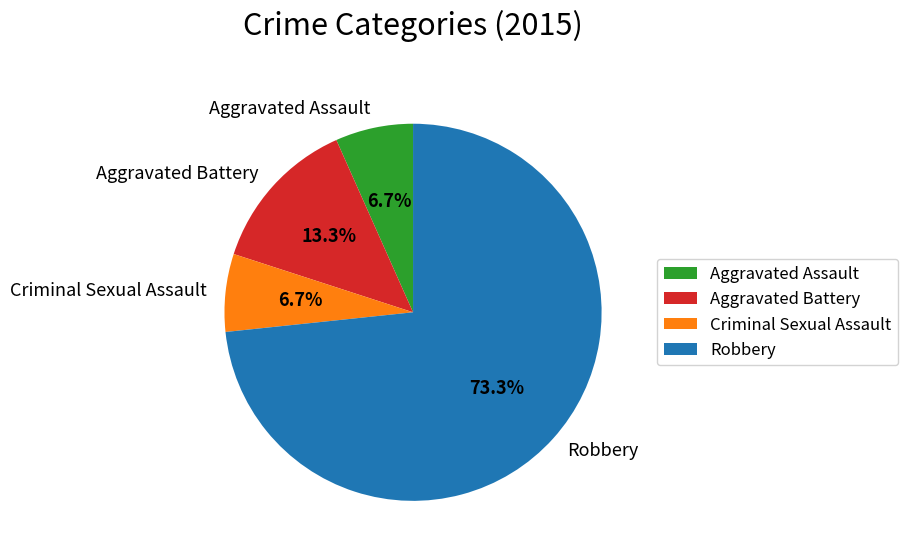

What percentage do Aggravated Battery and Aggravated Assault together represent?

20.0%